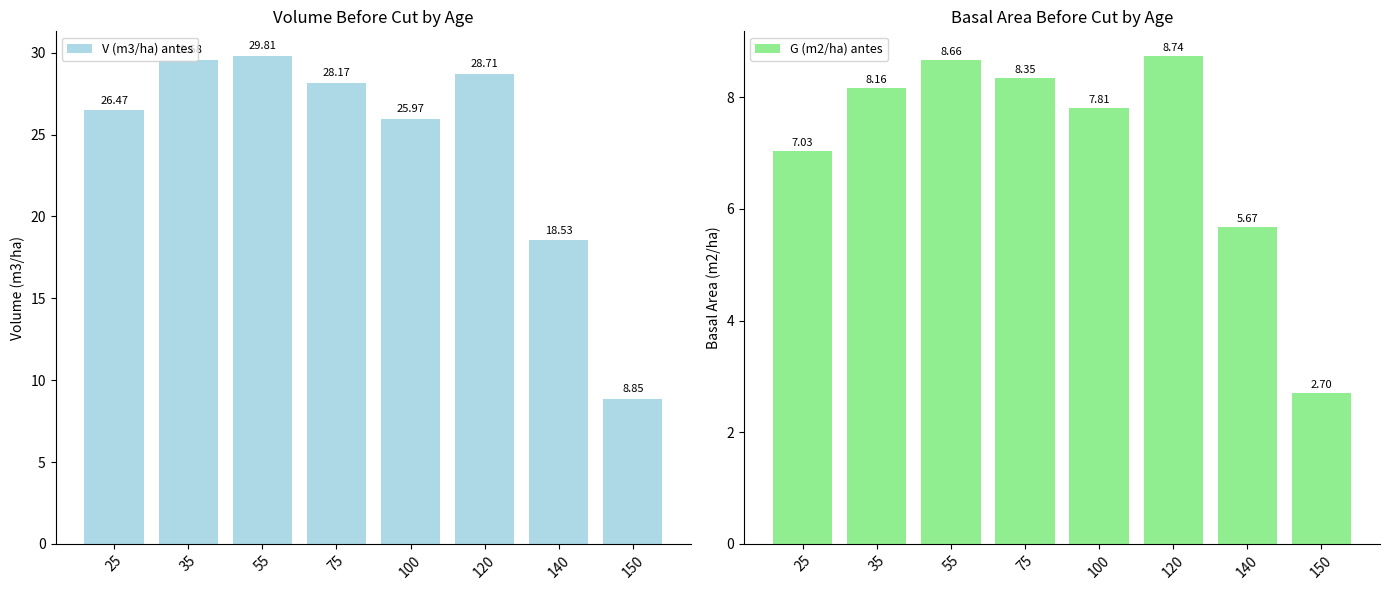

At how many categories does at least one series exceed 9?

7